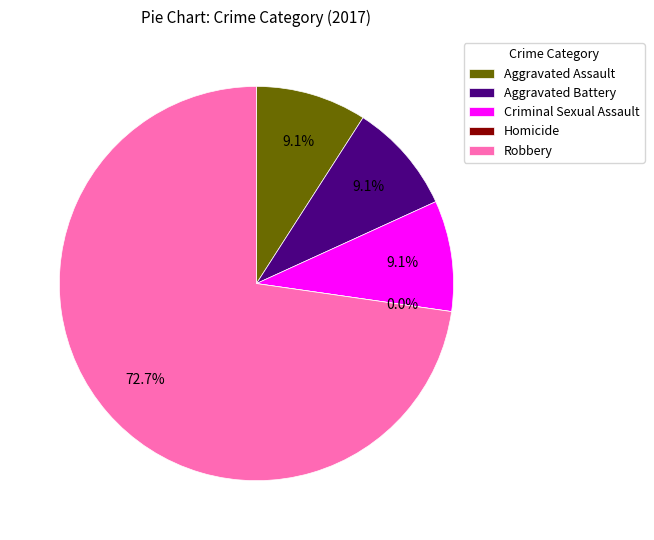

Between Criminal Sexual Assault and Aggravated Assault, which is larger?

Criminal Sexual Assault